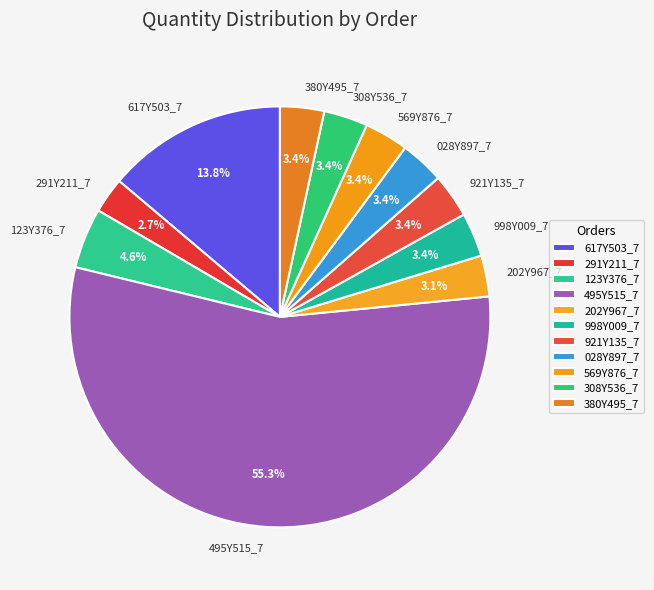

Is there a majority slice in this chart?

Yes